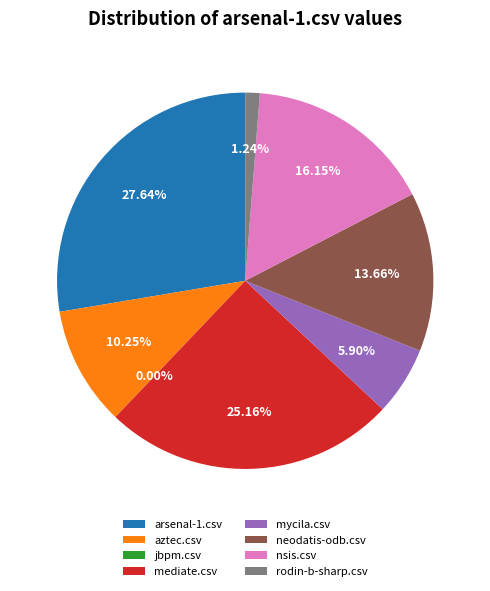

Which slice is the largest?

arsenal-1.csv